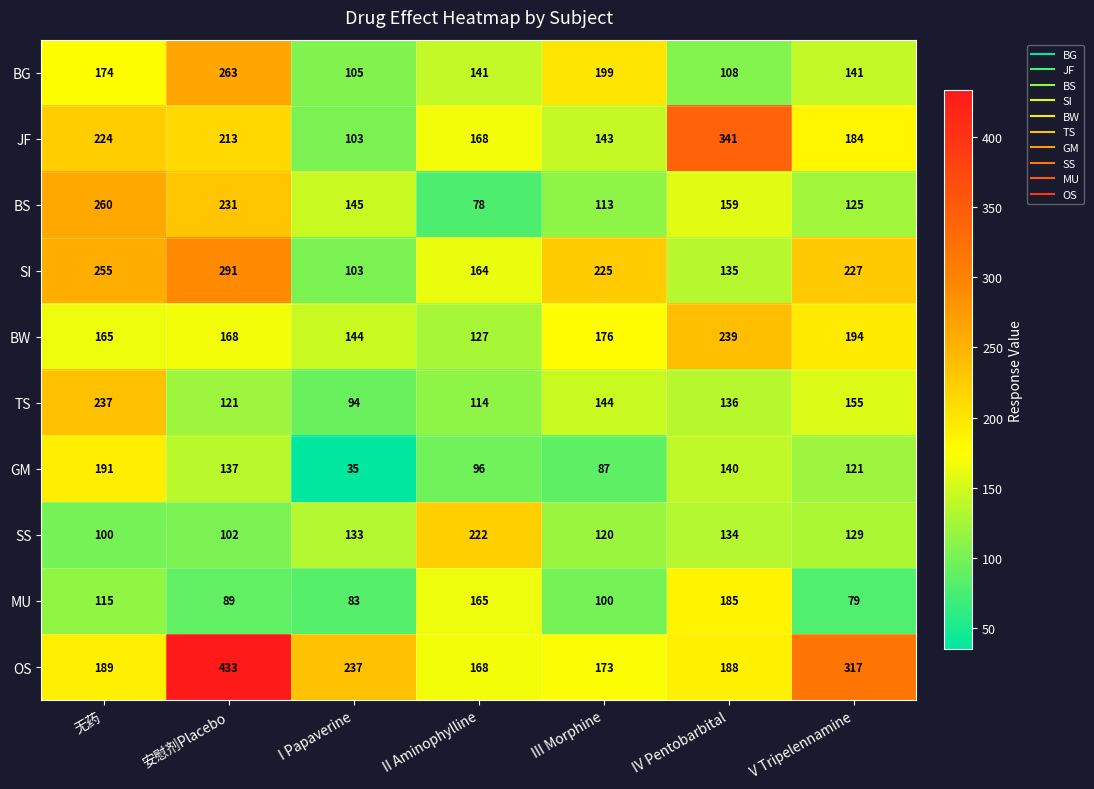

Which series has the widest spread of values?

OS